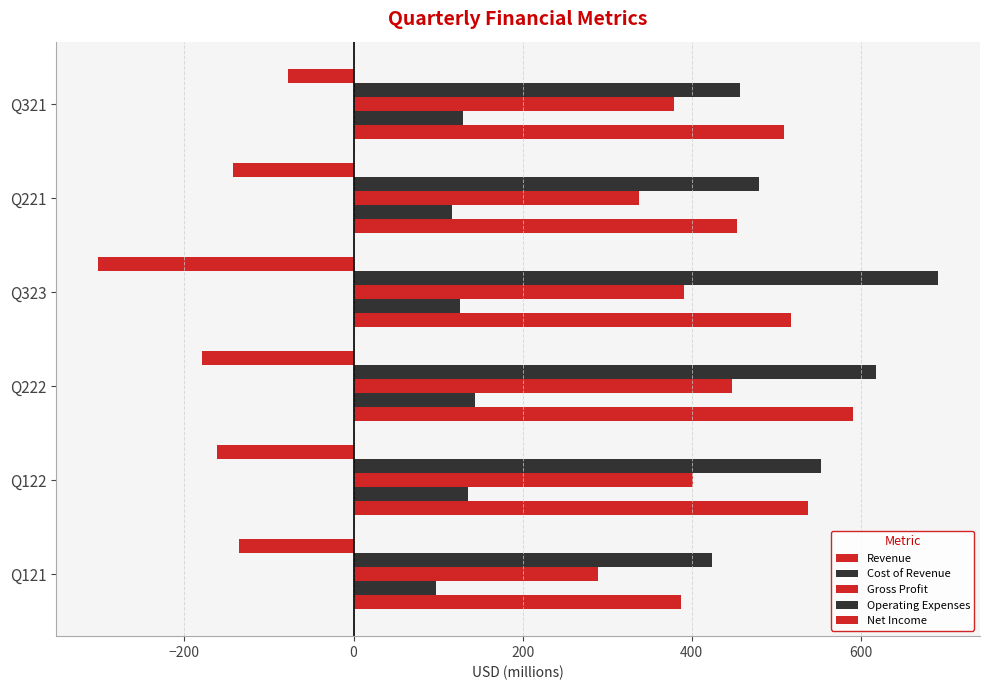

How many data points in Cost of Revenue are above 130?

3